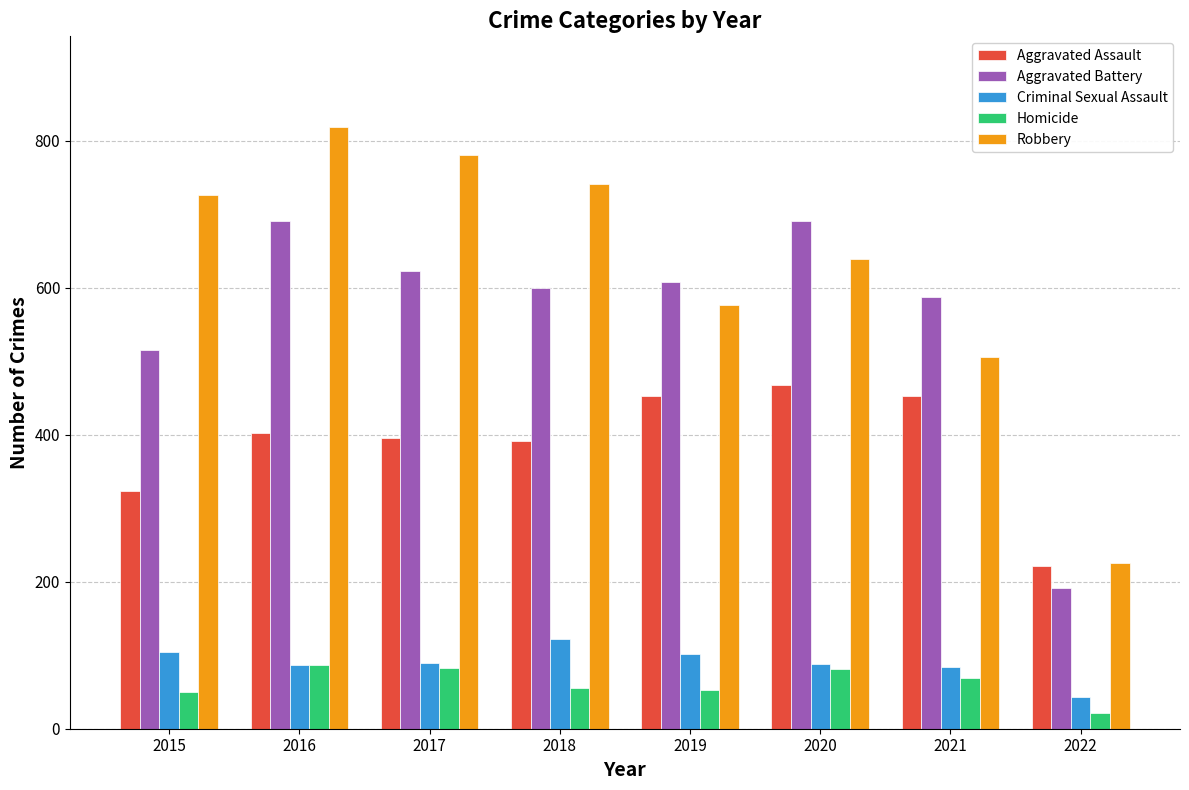

Rank the series by their maximum value, from highest to lowest.

Robbery, Aggravated Battery, Aggravated Assault, Criminal Sexual Assault, Homicide